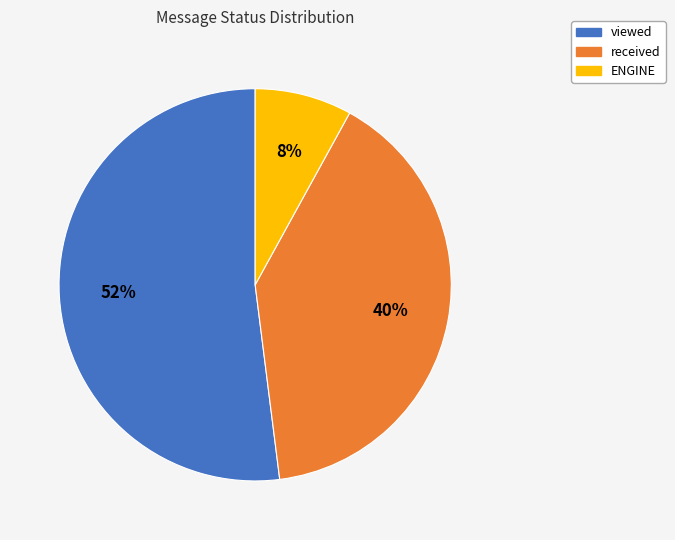

To the nearest percent, what percentage of the pie is received?

40%